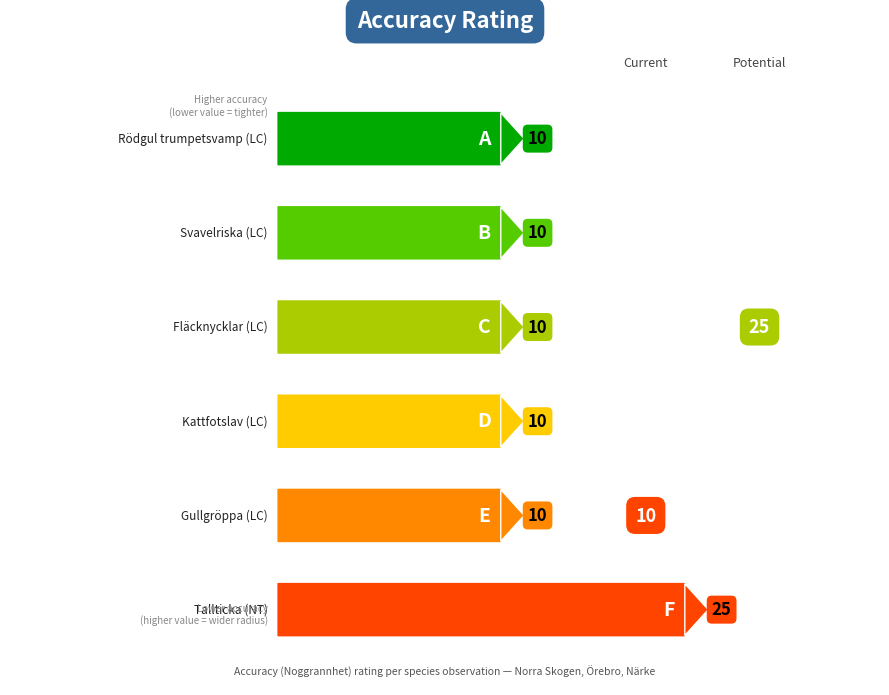

What is the minimum value shown in the chart?

10